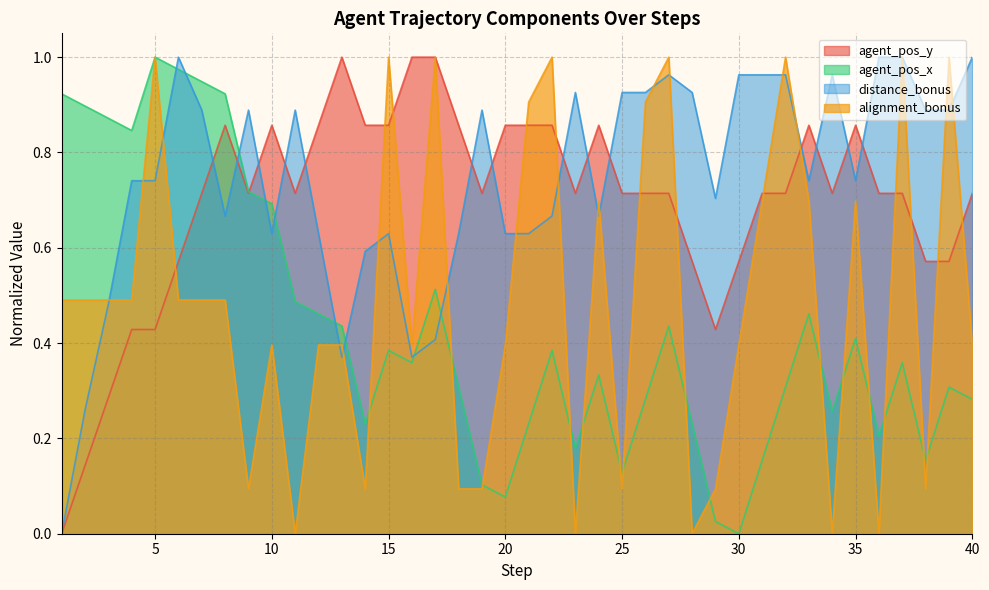

Which series has the widest spread of values?

agent_pos_y